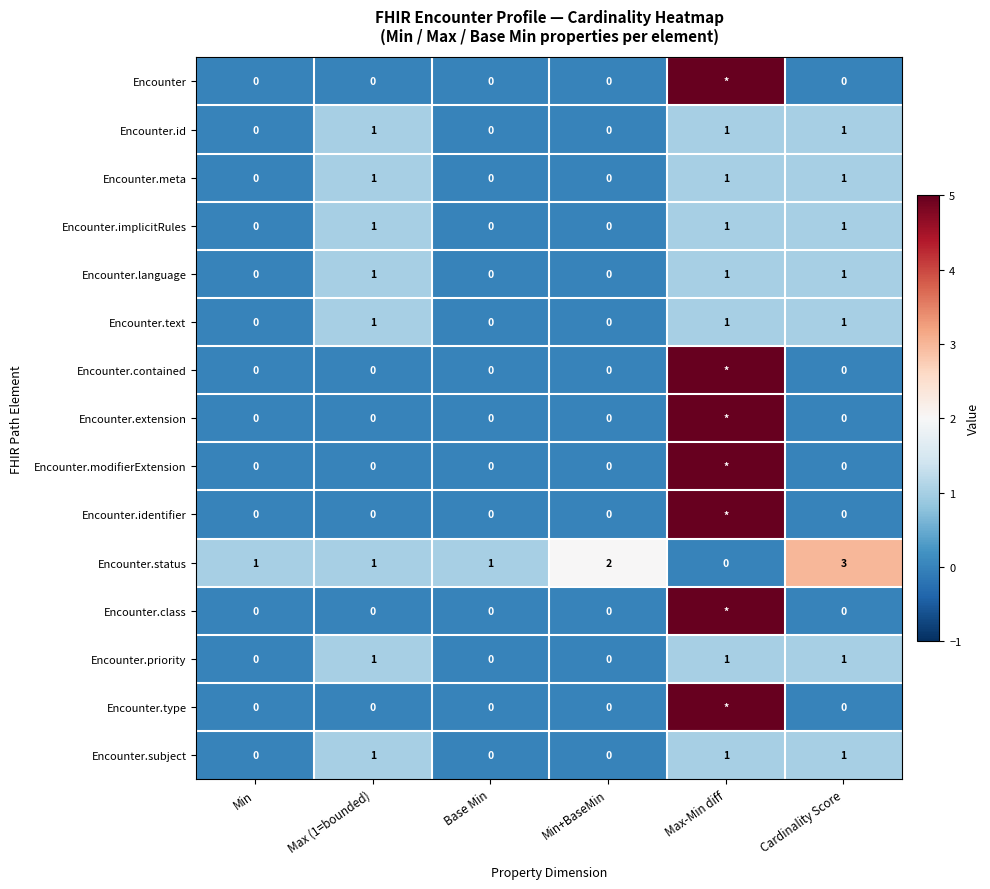

How many values in the Encounter.priority series are below 1?

3